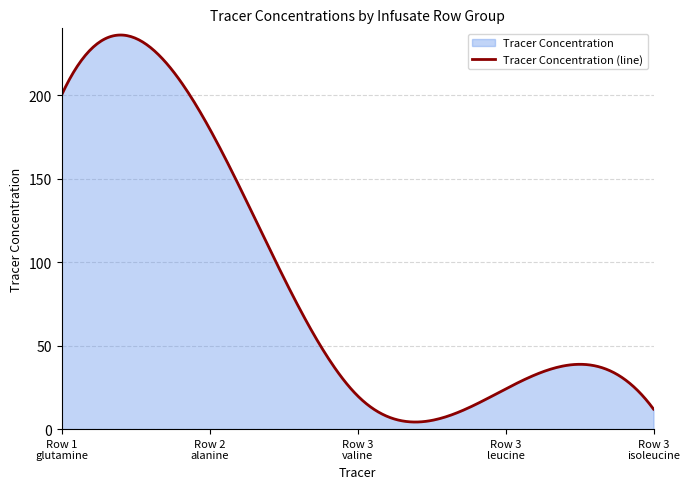

Reading left to right, extract all data points from this chart.

200	180	20	24	12